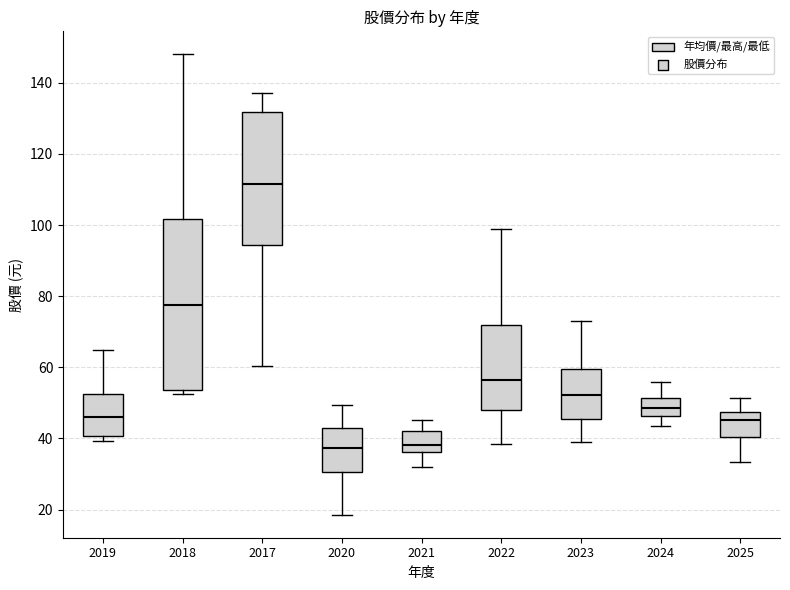

Comparing the boxes themselves (not the whiskers), which one is the tallest?

2018